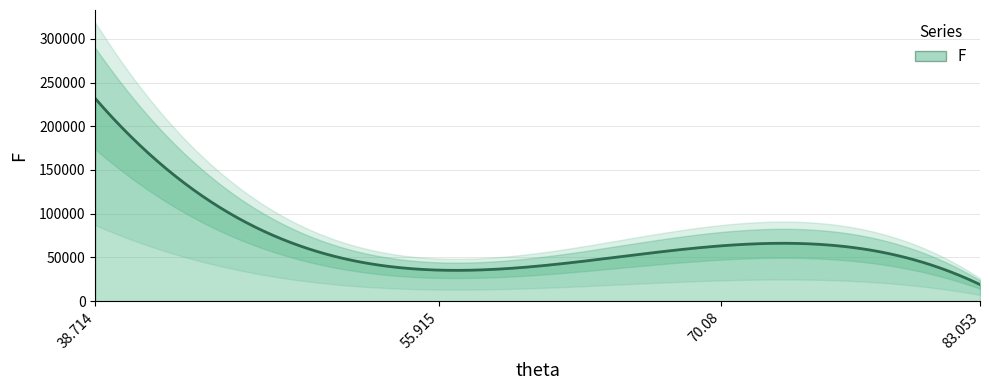

The chart shows a value of 23382.7 at 70.08. True or false?

False